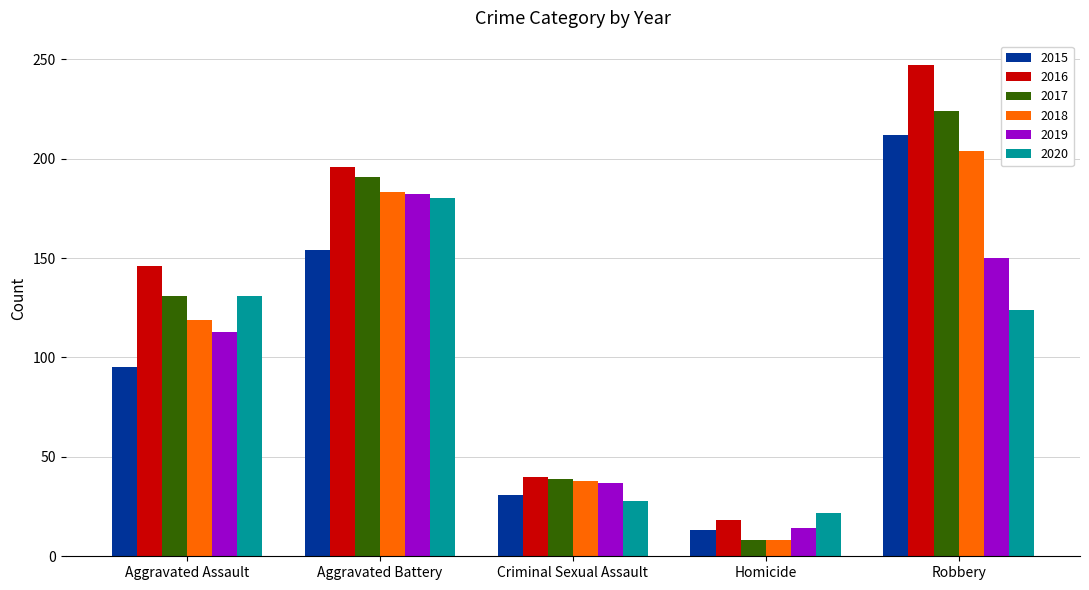

Between Criminal Sexual Assault and Homicide, which series saw the biggest shift?

2017